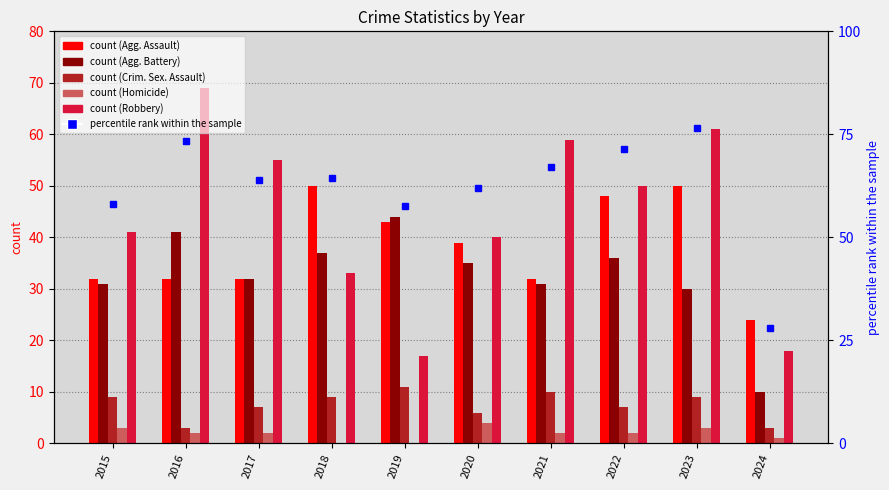

Reading right to left, extract all data points from this chart.

Aggravated Assault: 2024=24	2023=50	2022=48	2021=32	2020=39	2019=43	2018=50	2017=32	2016=32	2015=32
Aggravated Battery: 2024=10	2023=30	2022=36	2021=31	2020=35	2019=44	2018=37	2017=32	2016=41	2015=31
Criminal Sexual Assault: 2024=3	2023=9	2022=7	2021=10	2020=6	2019=11	2018=9	2017=7	2016=3	2015=9
Homicide: 2024=1	2023=3	2022=2	2021=2	2020=4	2019=0	2018=0	2017=2	2016=2	2015=3
Robbery: 2024=18	2023=61	2022=50	2021=59	2020=40	2019=17	2018=33	2017=55	2016=69	2015=41
Total (percentile rank): 2024=56	2023=153	2022=143	2021=134	2020=124	2019=115	2018=129	2017=128	2016=147	2015=116